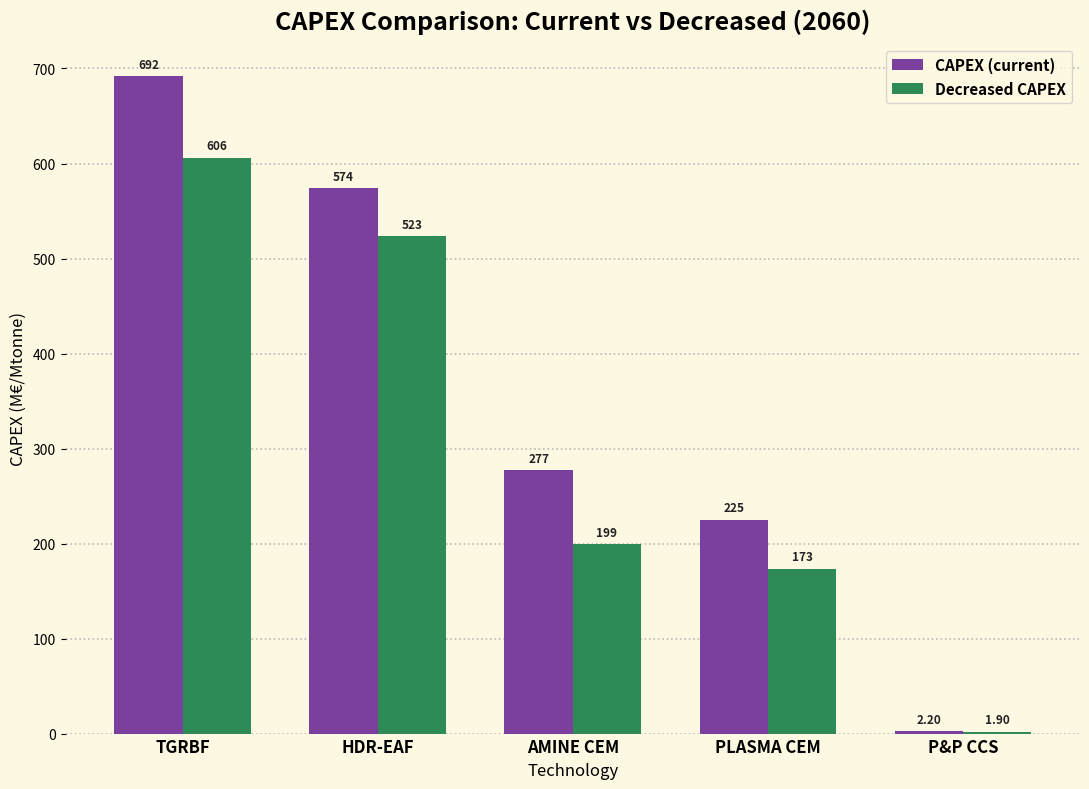

What is the sum of the CAPEX (current) values at HDR-EAF and AMINE CEM?

851.0